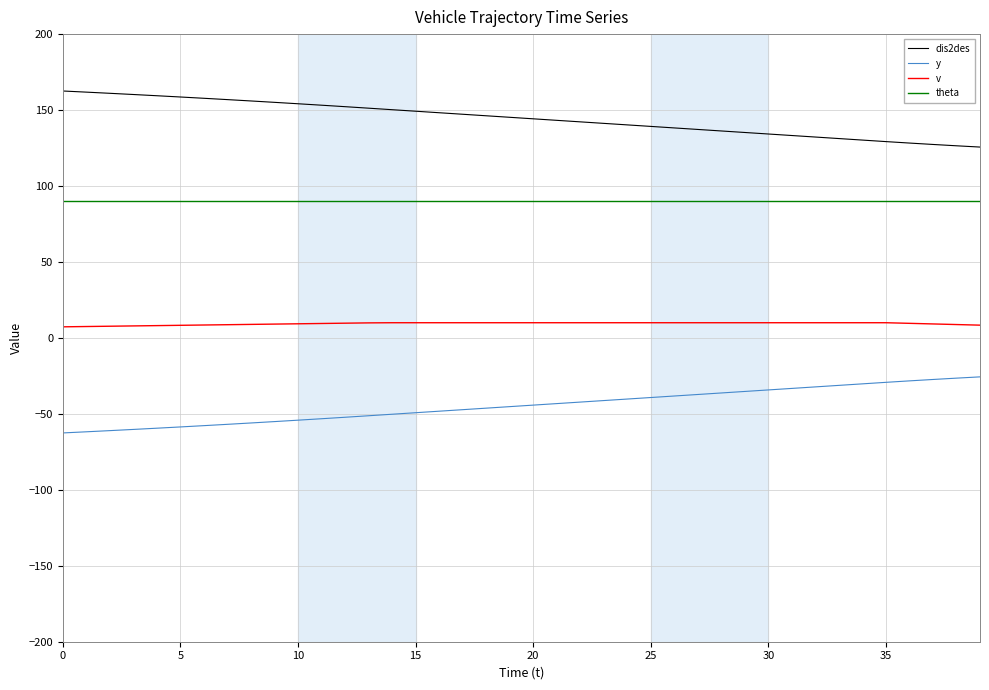

True or false: v and y cross at least once.

False